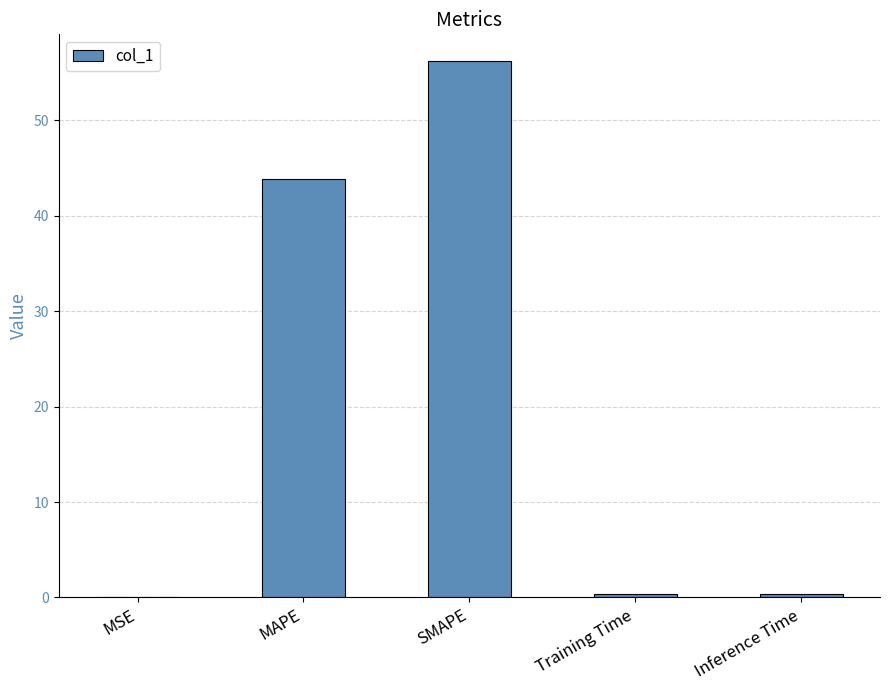

Which has a higher value, MAPE or SMAPE?

SMAPE